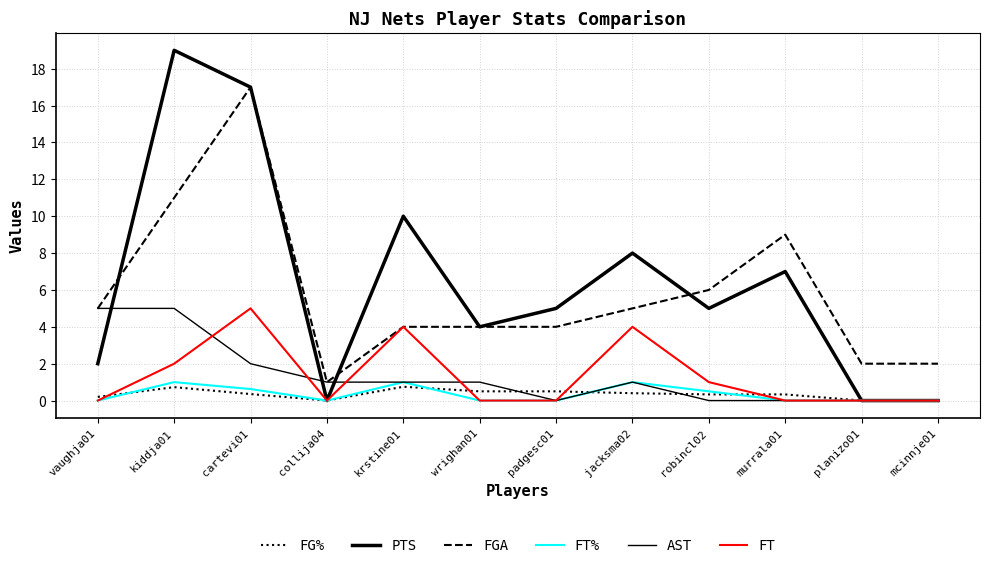

At which category does FG% reach its first local peak?

kiddja01